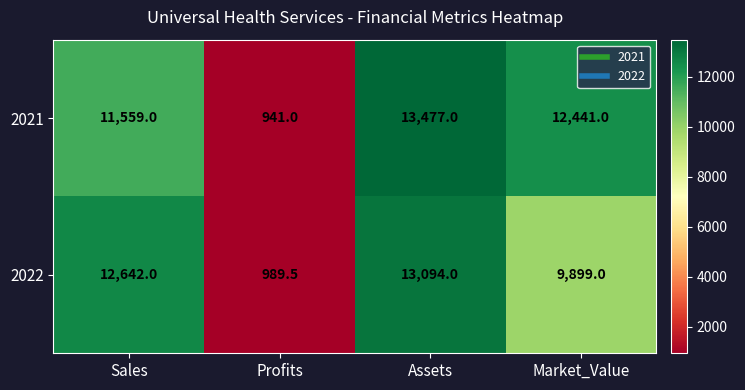

What is the lowest value of the 2022 series?

989.5